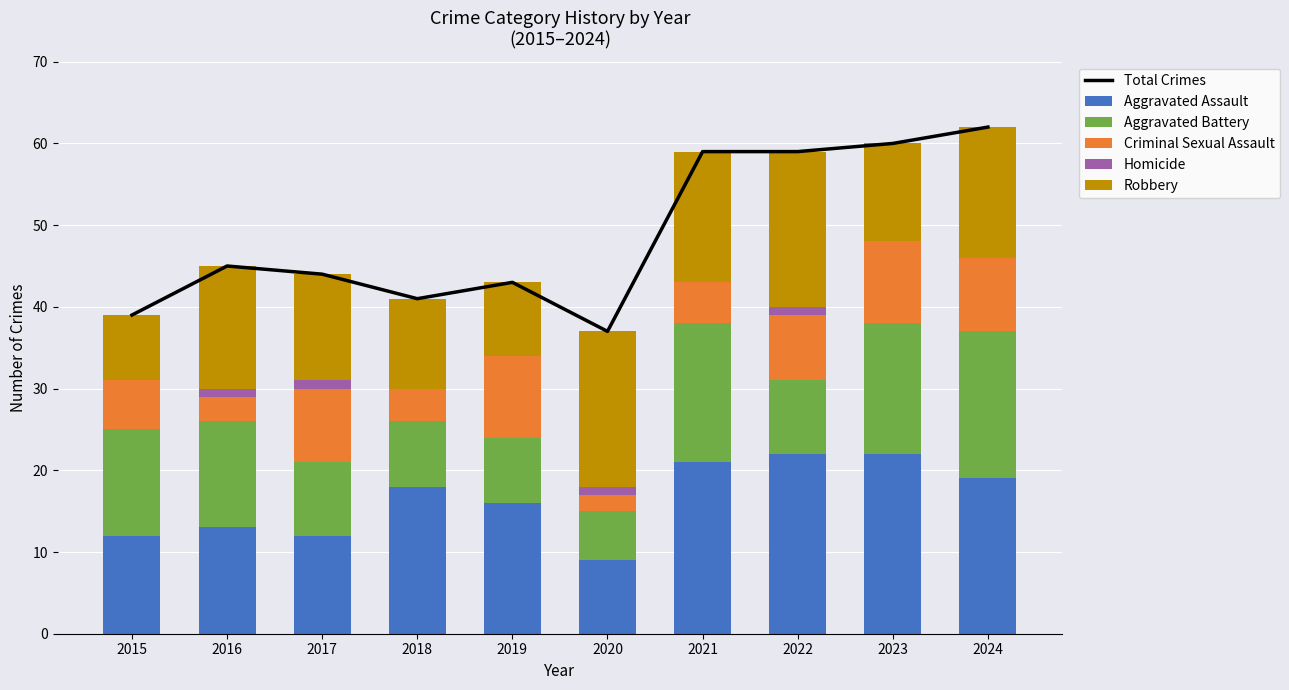

List the series in order of their peak value, highest first.

Total Crimes, Aggravated Assault, Robbery, Aggravated Battery, Criminal Sexual Assault, Homicide